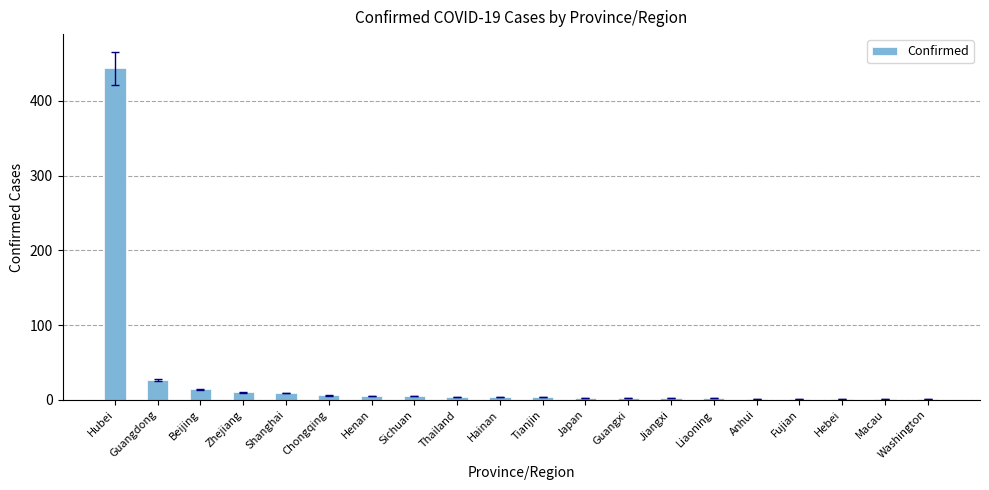

How many data points does each series have?

20